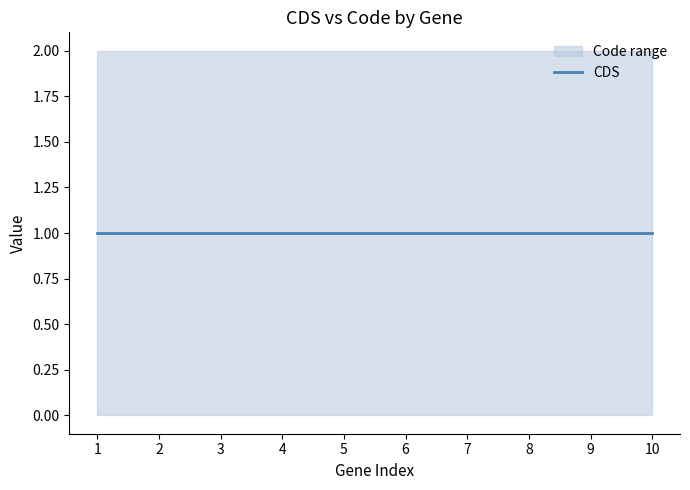

Is the value of Code at YP_009058361.1 greater than the value of CDS at YP_009058356.1?

Yes